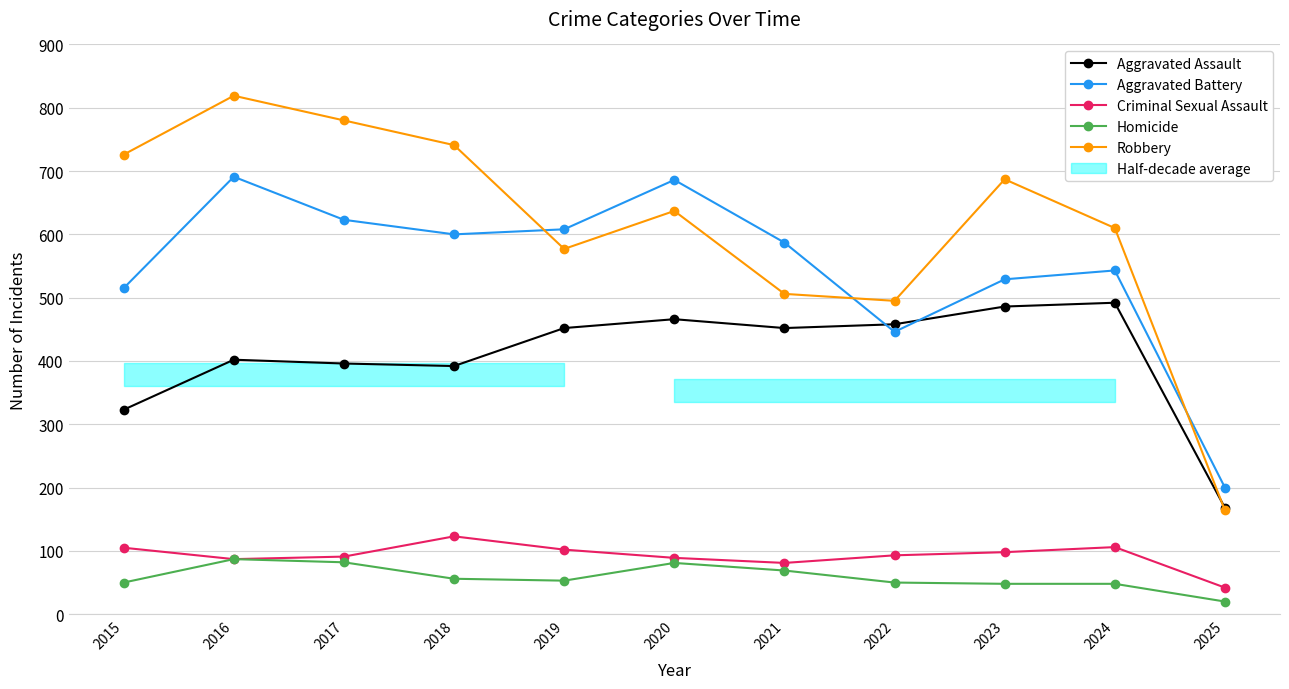

The value of Robbery at 2020 is 637. True or false?

True